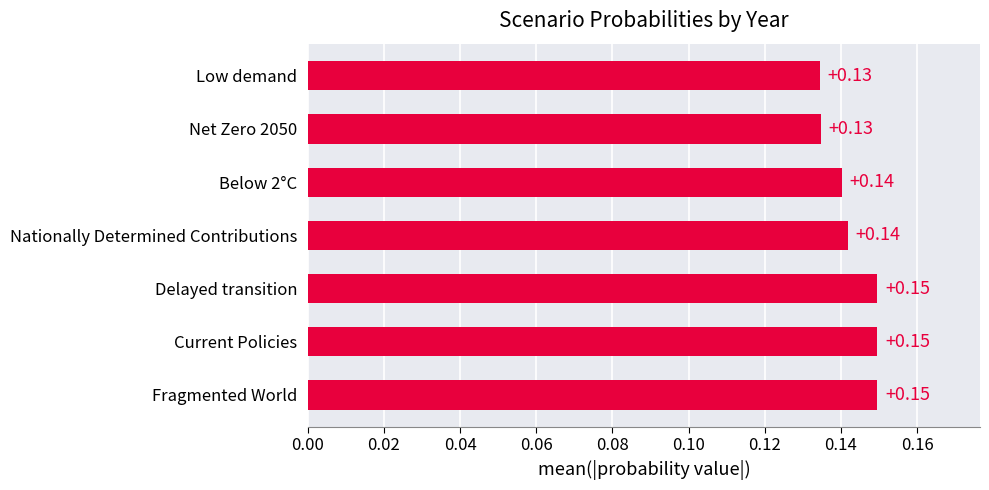

How many values are between 0 and 1?

7